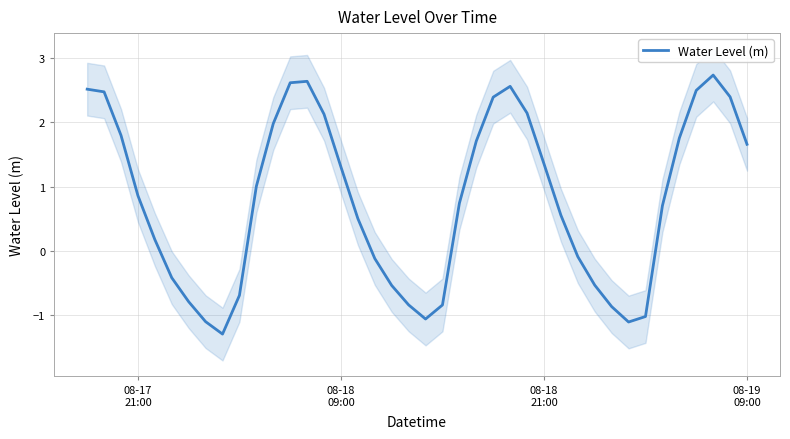

What is the highest value of the Water Level (m) series?

2.7